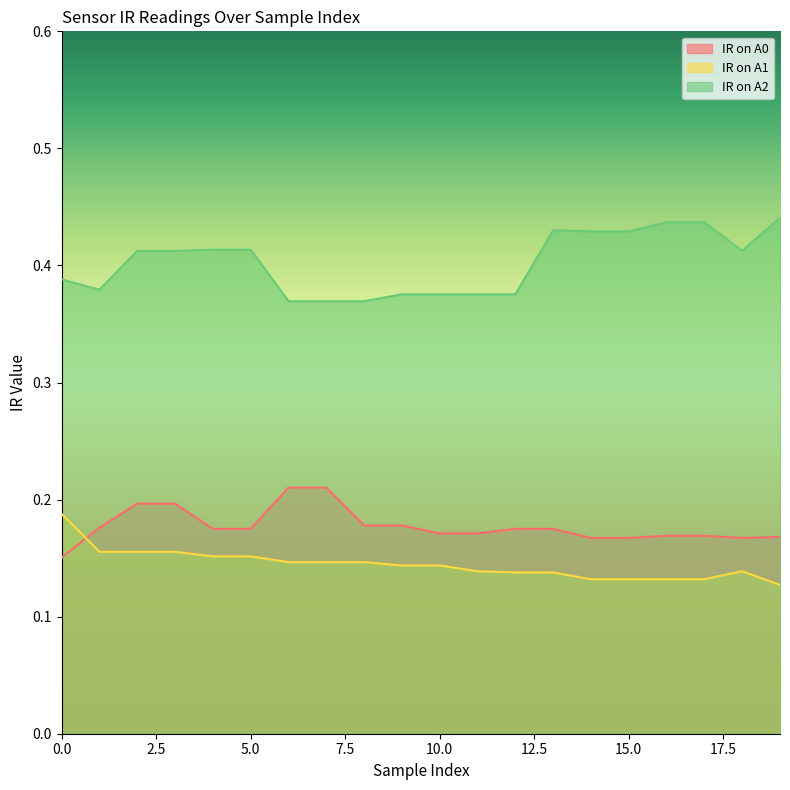

The IR on A2 series shows 0.2 at 11. True or false?

False